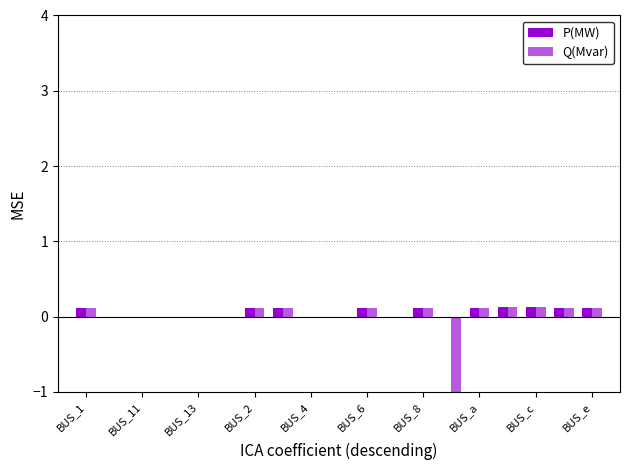

Reading left to right, list all the values displayed in this chart.

P(MW): 0.1	-0.0	-0.0	0.0	-0.0	-0.0	0.1	0.1	-0.0	-0.0	0.1	-0.0	0.1	0.0	0.1	0.1	0.1	0.1	0.1
Q(Mvar): 0.1	0.0	-0.0	0.0	-0.0	0.0	0.1	0.1	0.0	0.0	0.1	0.0	0.1	-23.0	0.1	0.1	0.1	0.1	0.1